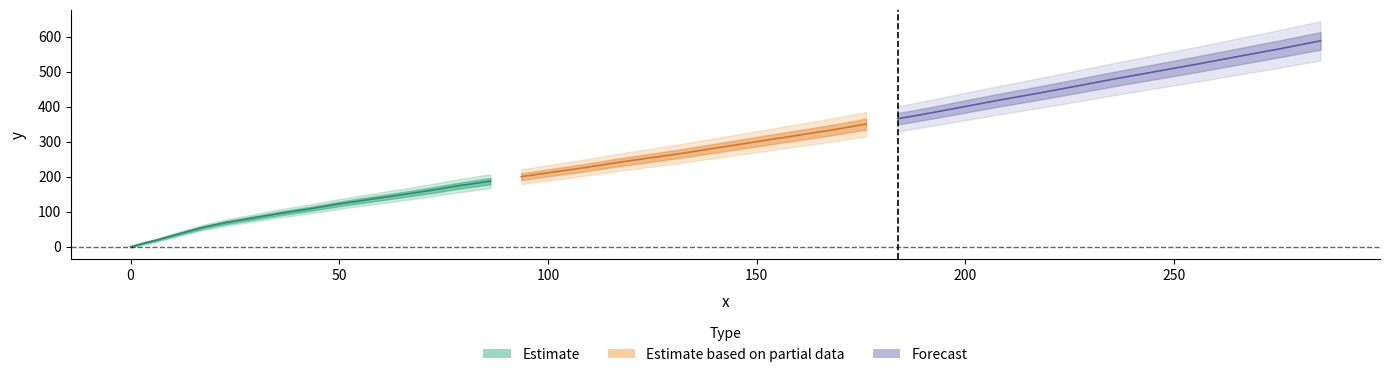

What is the change in value from 29.2 to 275.4?

+483.5